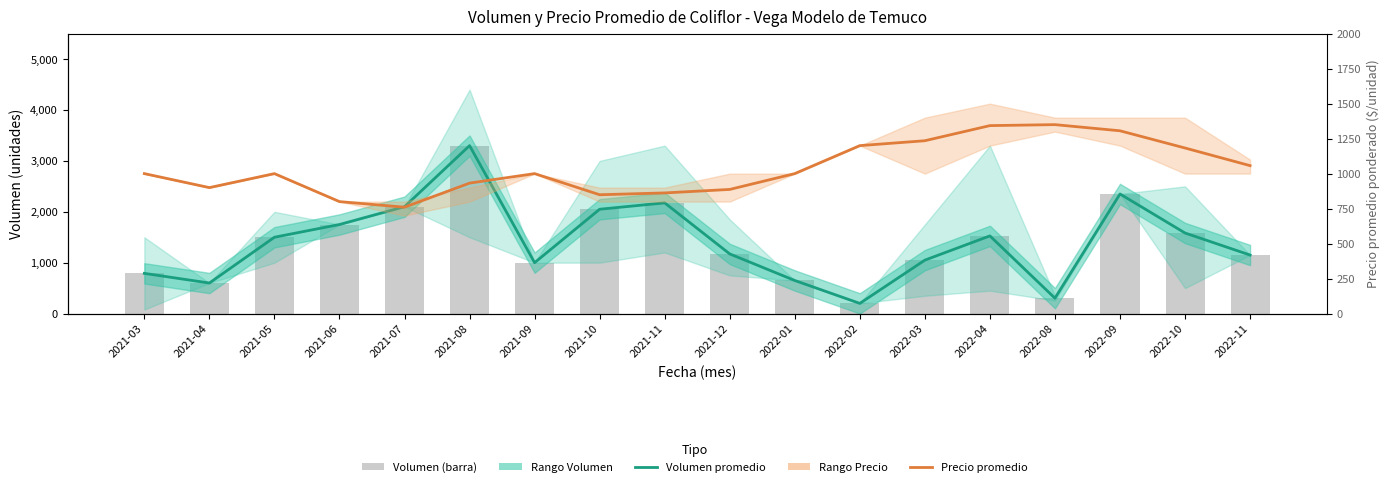

What is the spread (max minus min) of values at 2022-11?

93